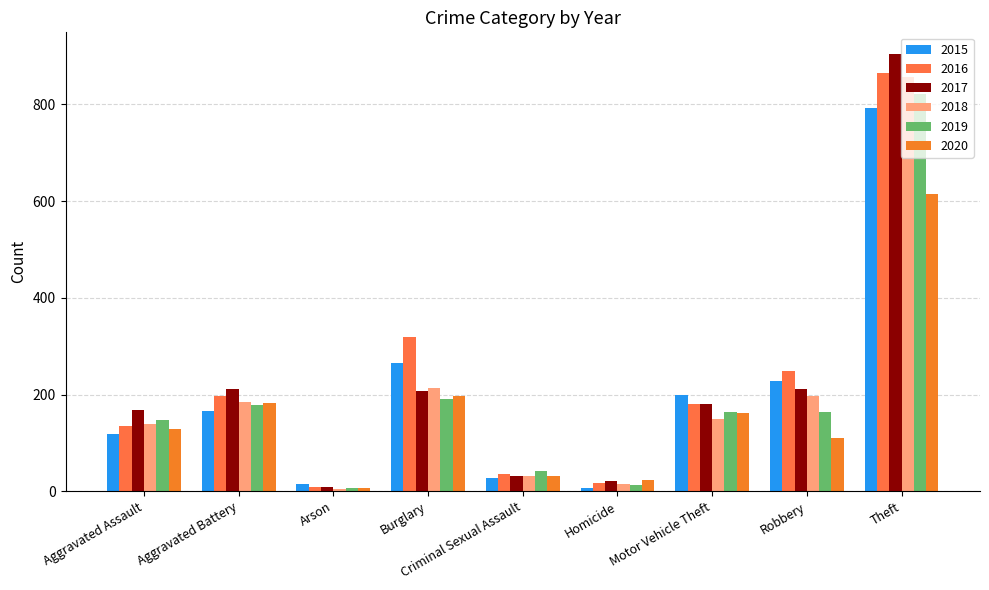

Which series has the widest spread of values?

2017